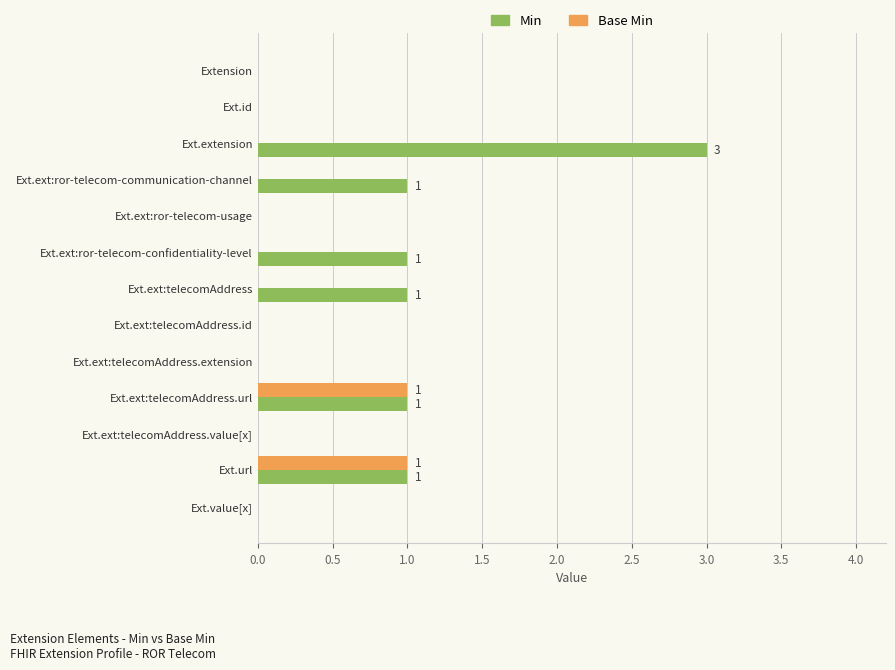

At which category is the sum across all series the highest?

Ext.extension